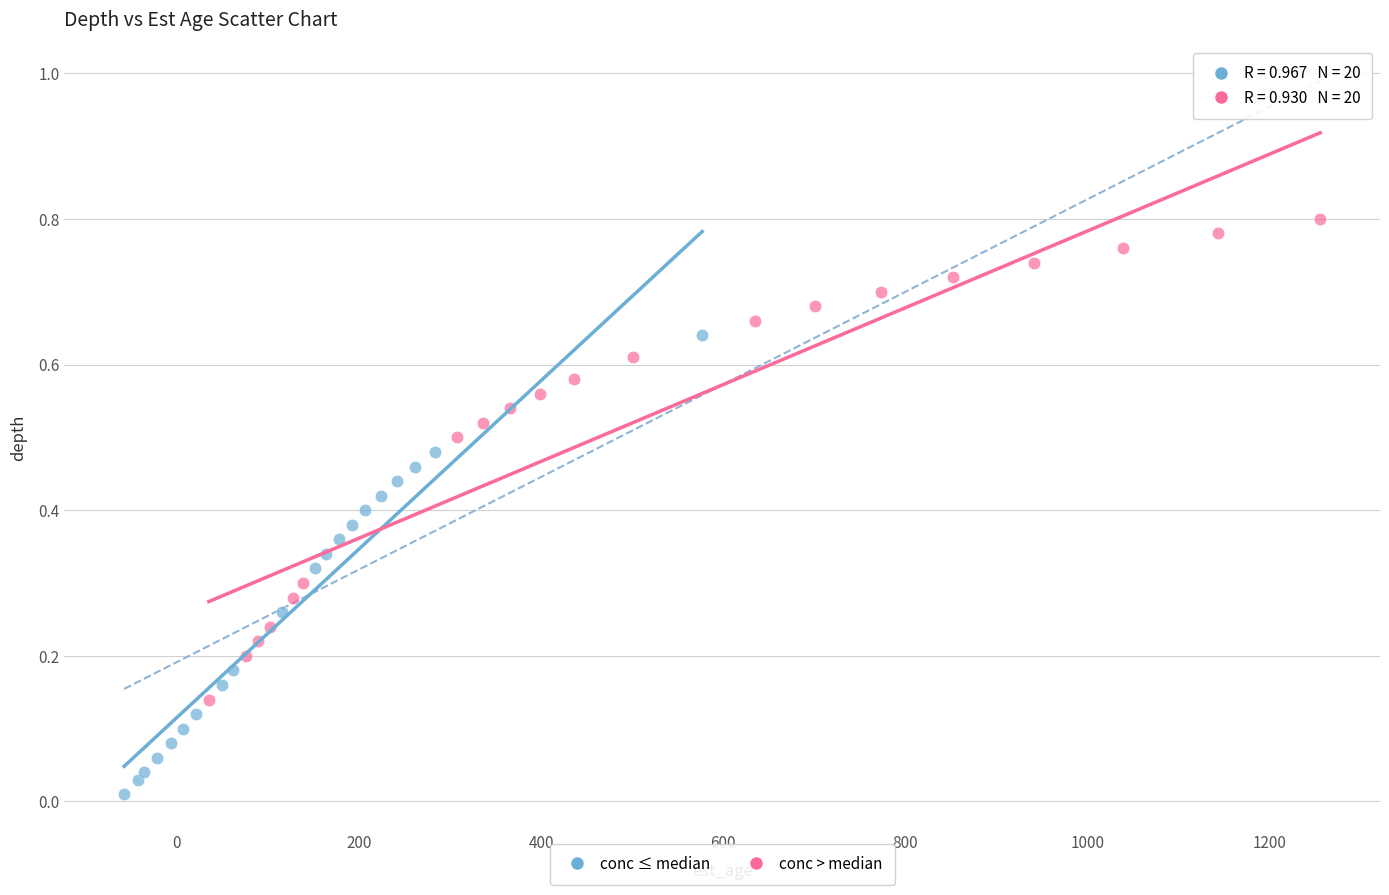

Which series contains the lowest Y value?

conc ≤ median